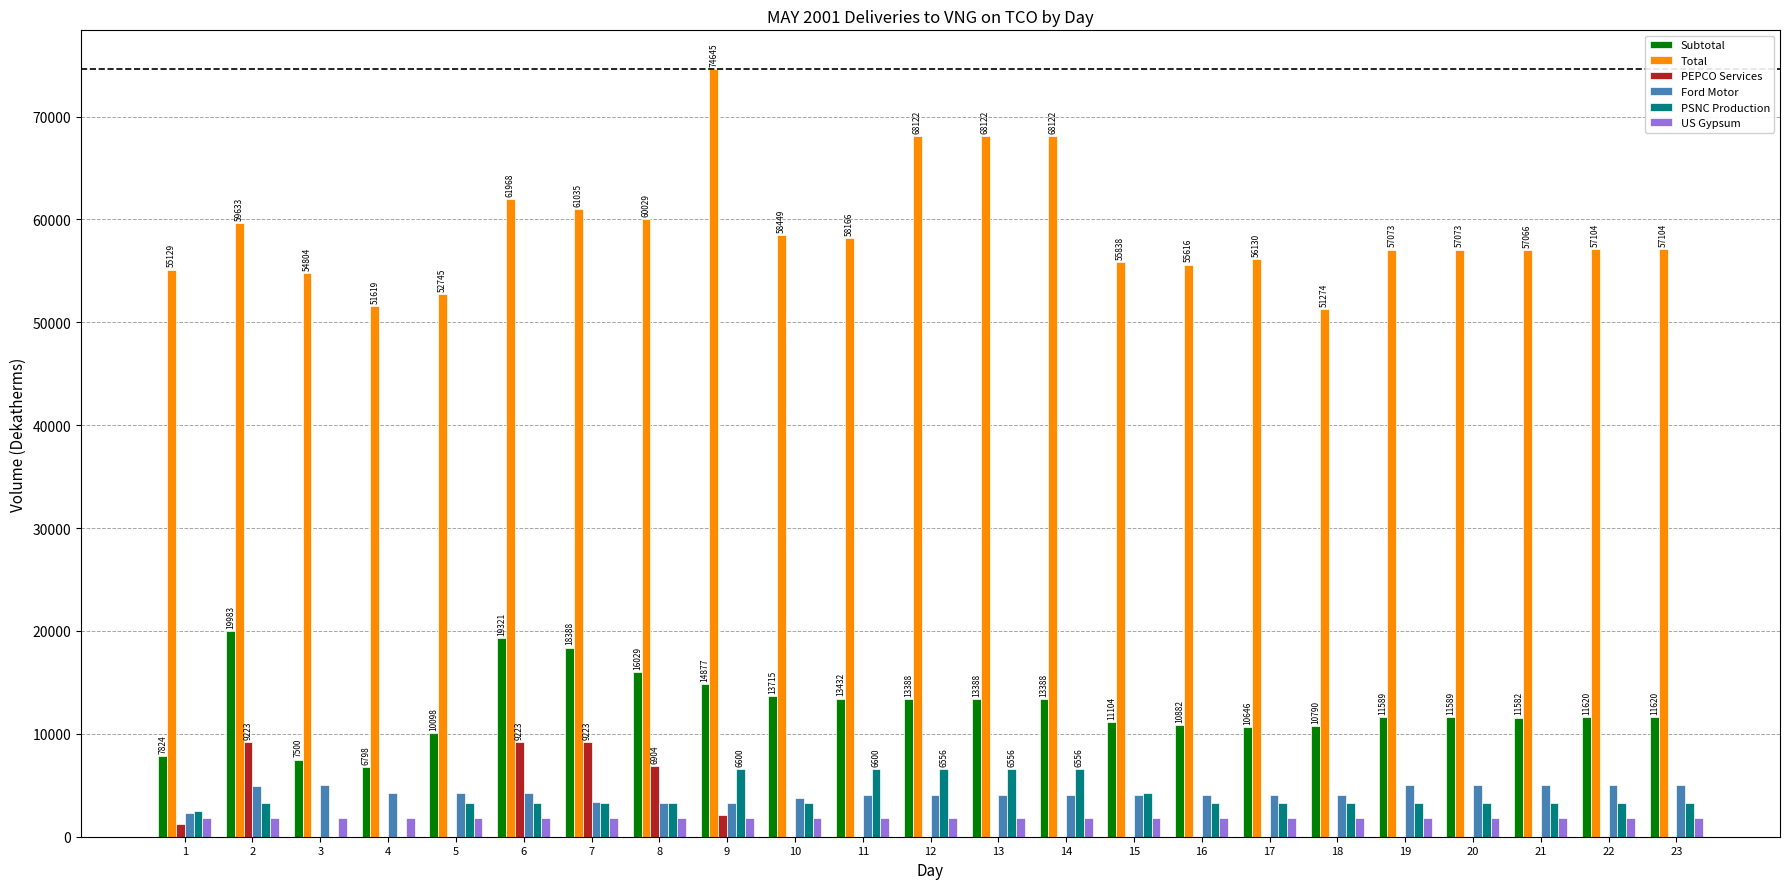

True or false: PSNC Production has a value of 2500 at 1.

True